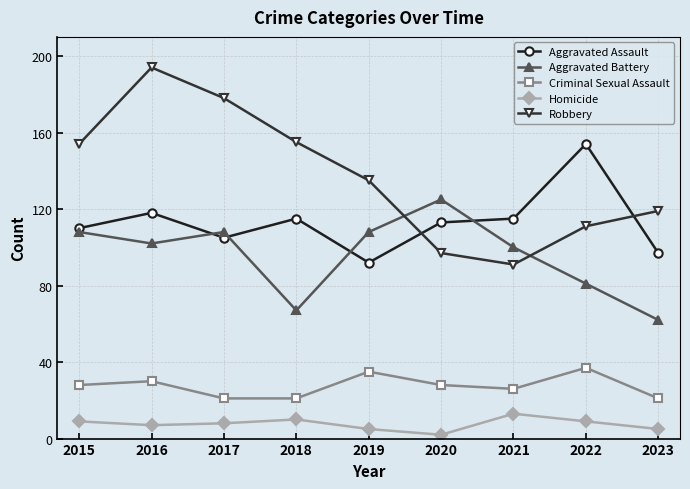

What is the smallest value displayed?

2